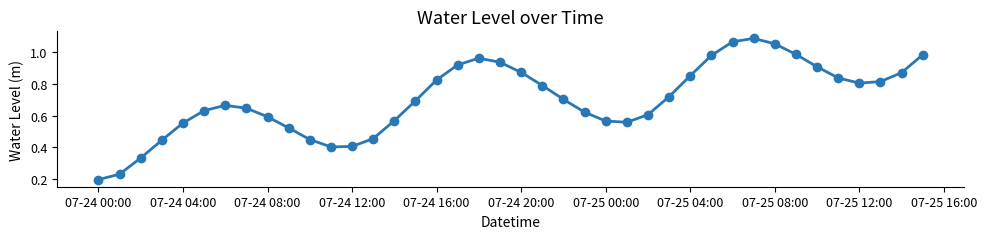

What is the sum of all values?

28.1